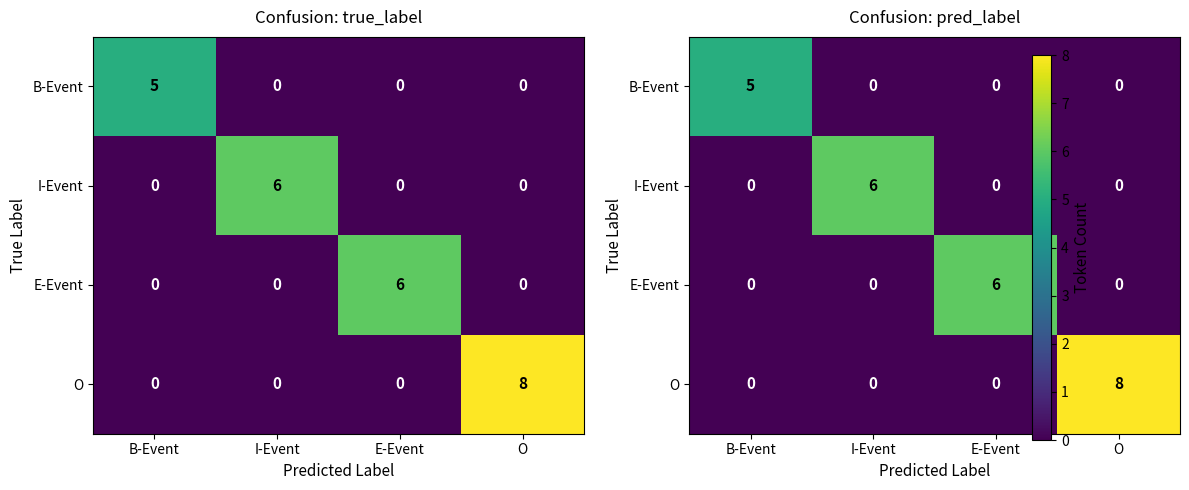

Which label corresponds to the largest value in the chart?

O